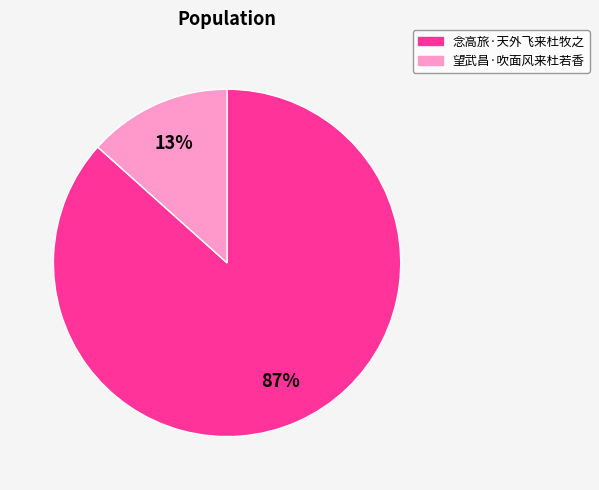

Which slice represents more than half of the pie?

念高旅·天外飞来杜牧之